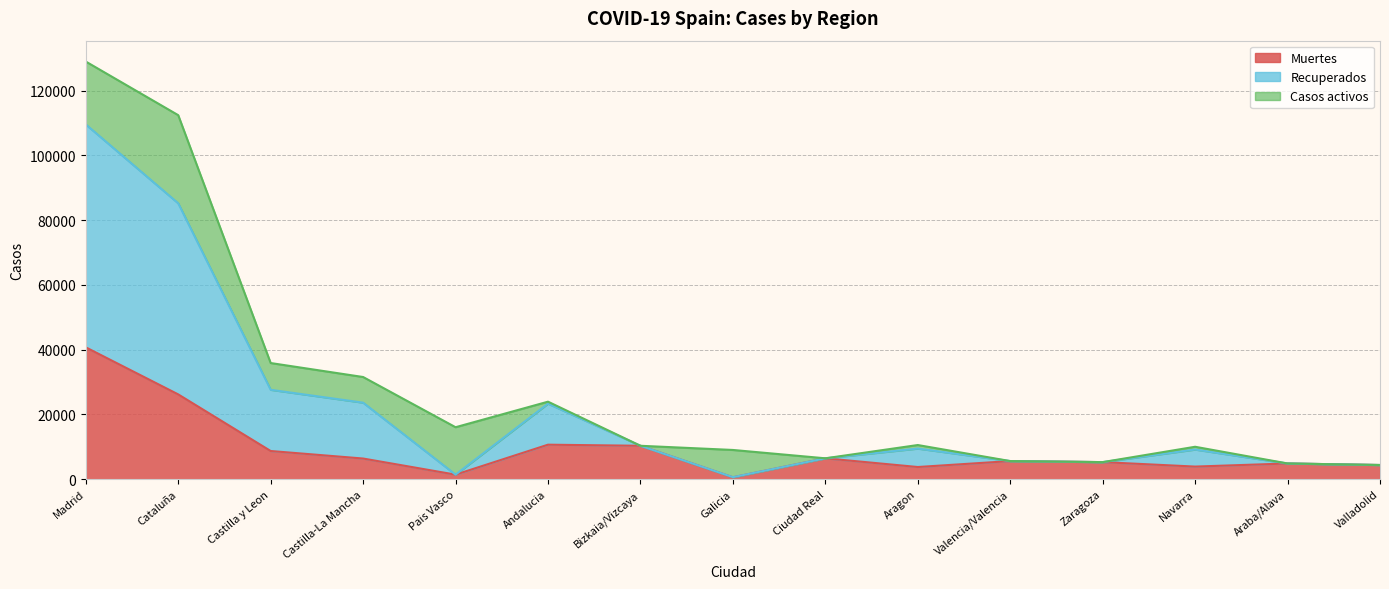

What are all the series names shown in the legend?

Muertes, Recuperados, Casos activos